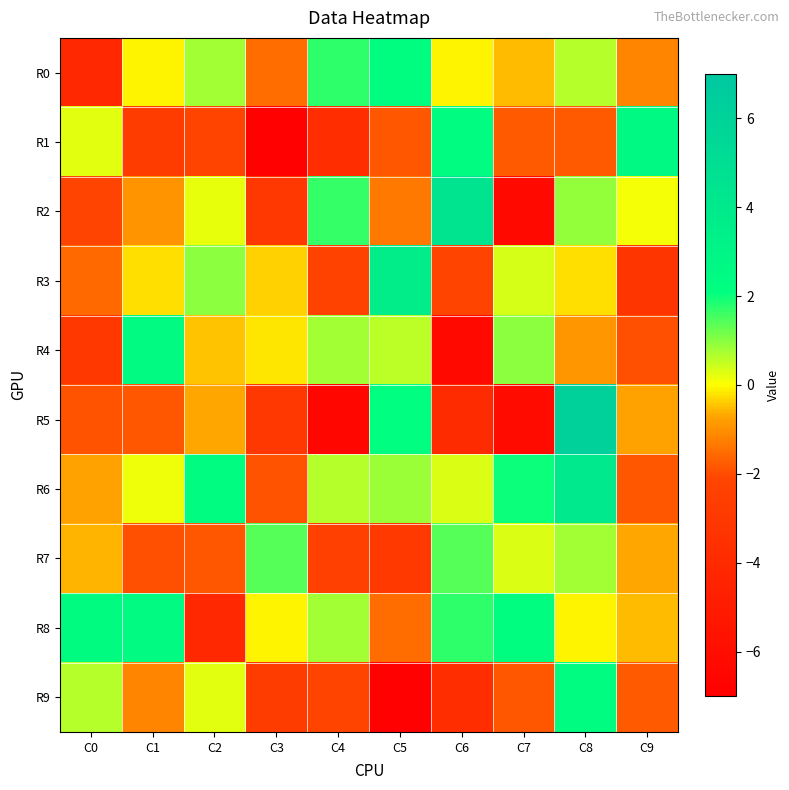

Rank the series at C5 from lowest to highest value.

R9, R7, R1, R8, R2, R4, R6, R5, R0, R3